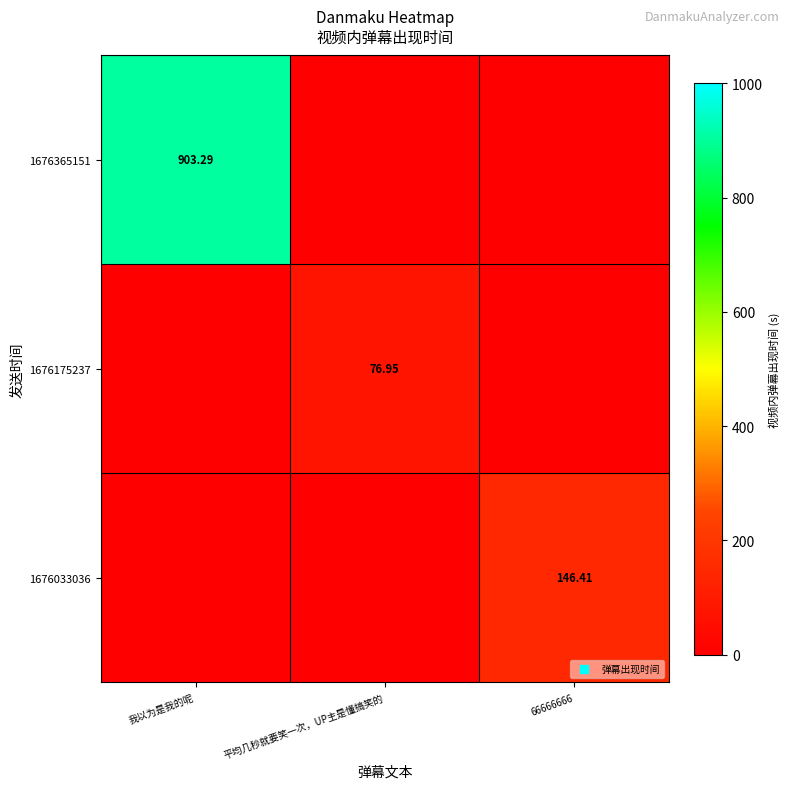

Rank the series at 我以为是我的呢 from highest to lowest value.

1676365151, 1676175237, 1676033036